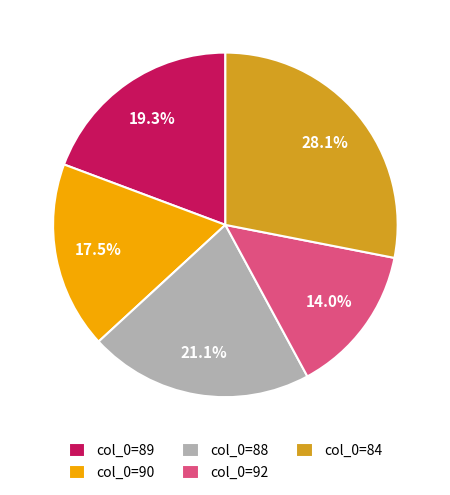

Does any single category account for the majority?

No